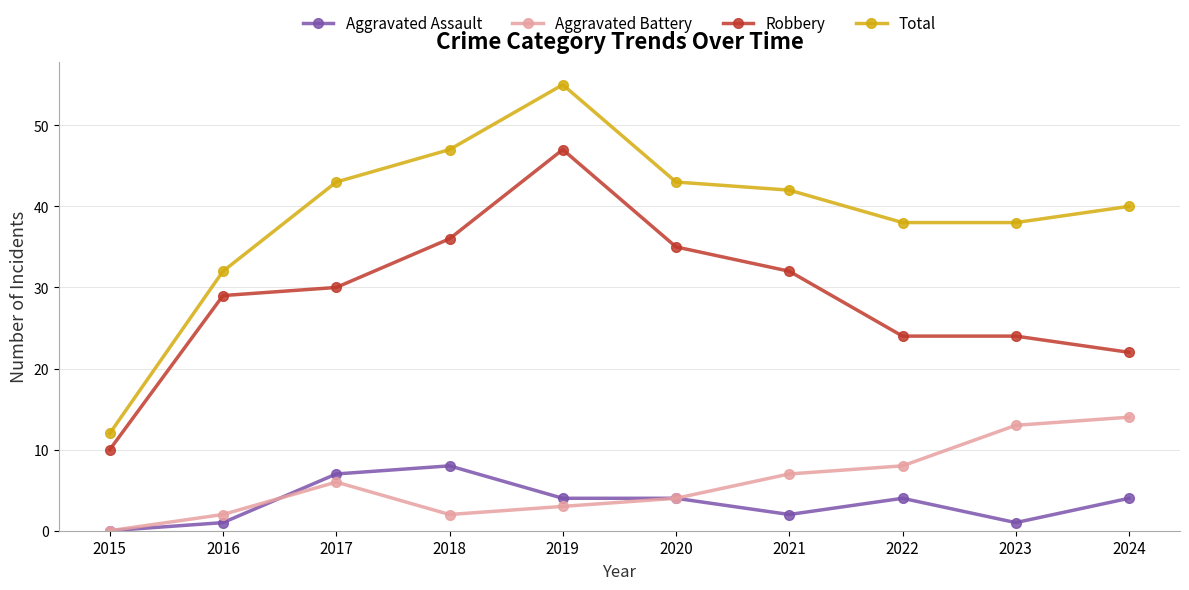

Count the number of categories in the chart.

10